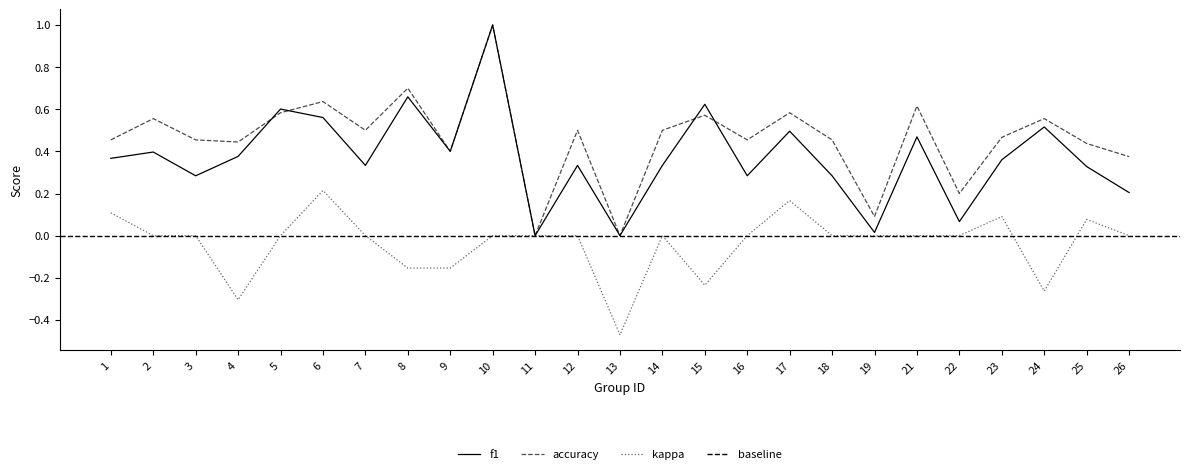

At 13, list the series in order from largest to smallest.

f1, accuracy, kappa